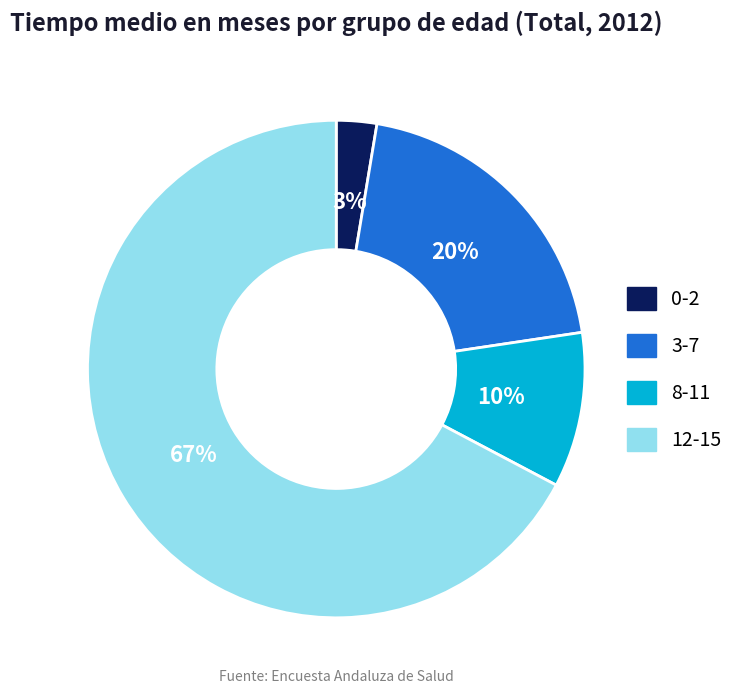

To the nearest percent, what percentage of the pie is 8-11?

10%